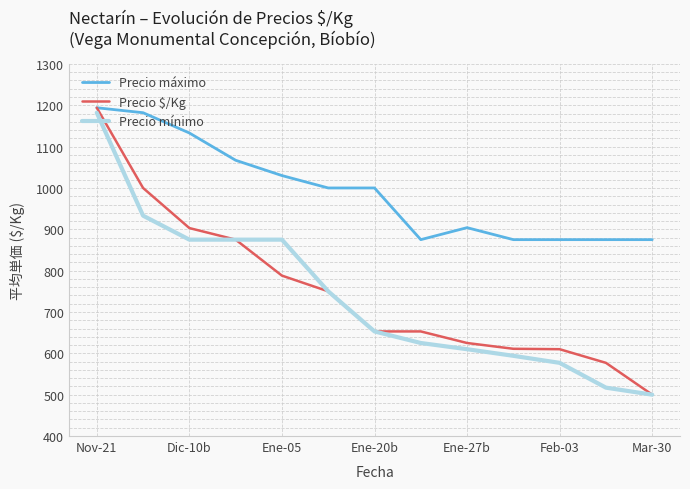

What is the smallest value displayed?

500